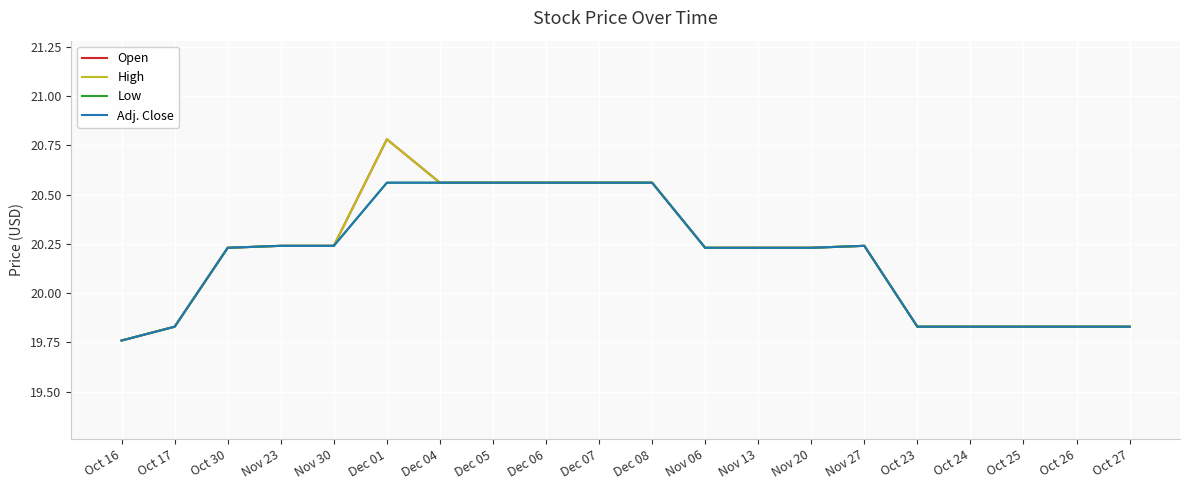

At which label does Low first exceed 20?

Oct 30